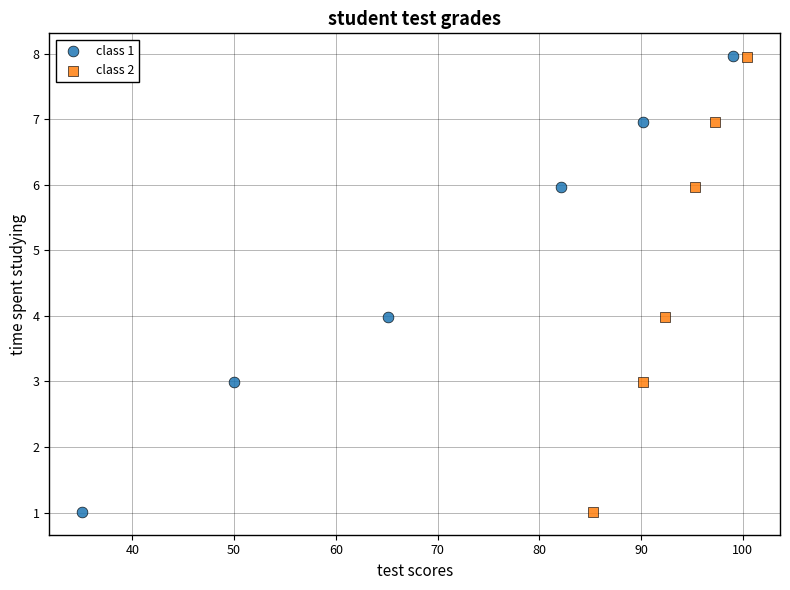

Which series has the widest spread of Y values?

class 1